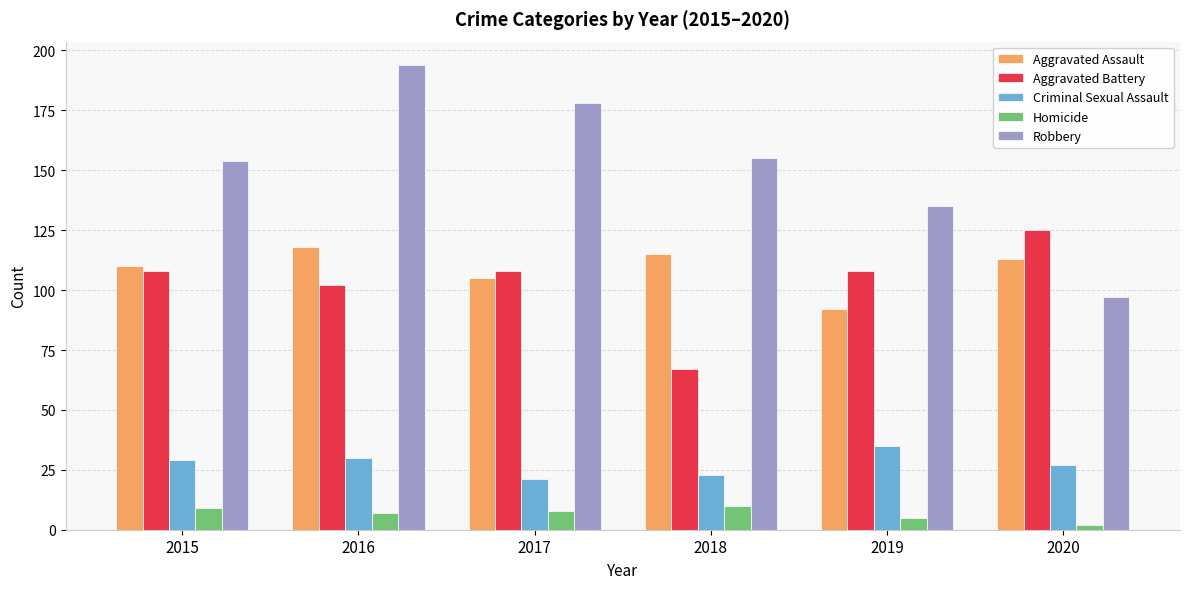

How many series are shown in this chart?

5